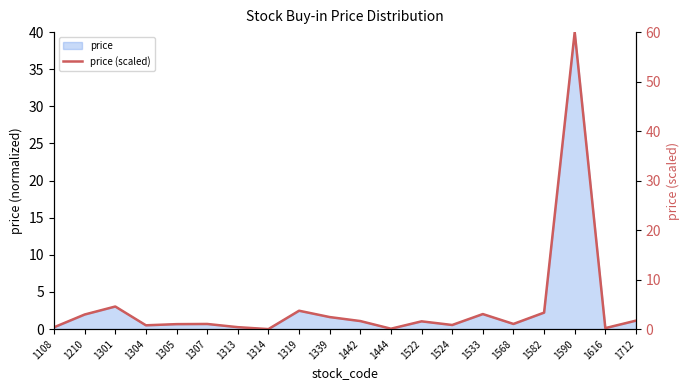

What is the change in value from 1339 to 1582?

+0.9